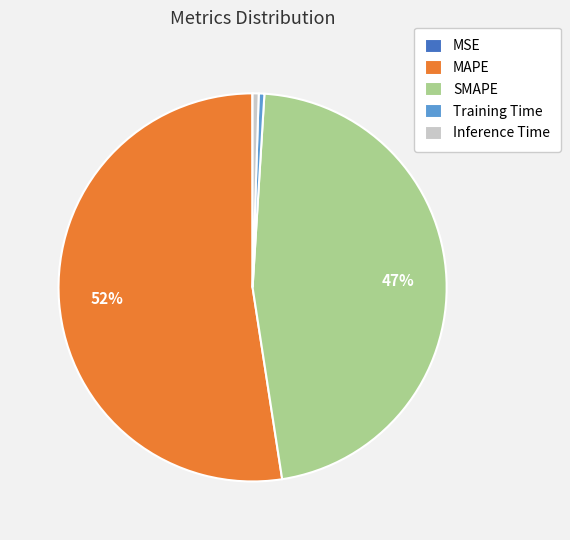

What is the majority slice?

MAPE